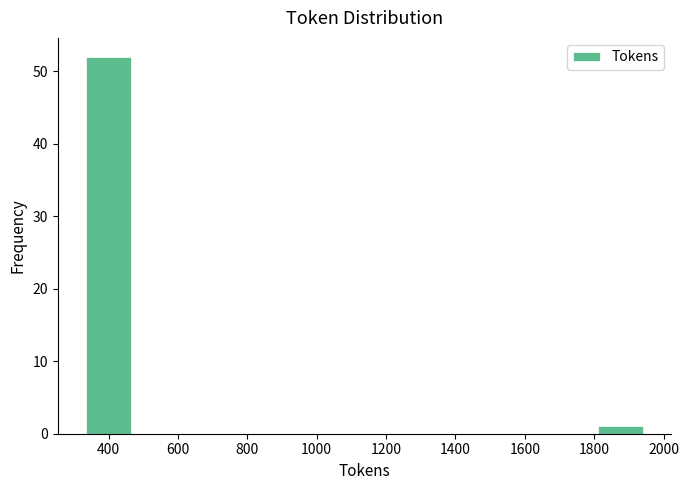

What is the height of the bar covering 334 to 498 on the x-axis? Neither the bar edges nor the heights are printed on the chart, so give them approximately, as read against the axes.

52